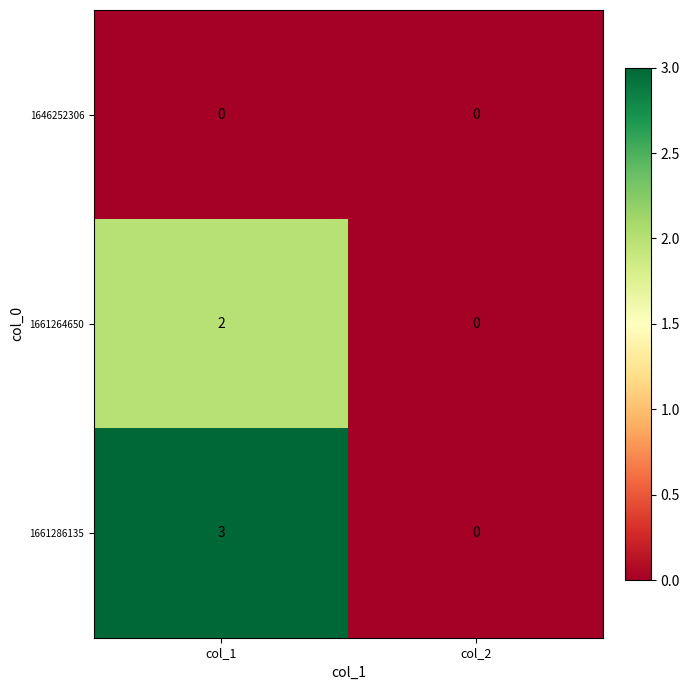

Which series has the largest total across all categories?

1661286135